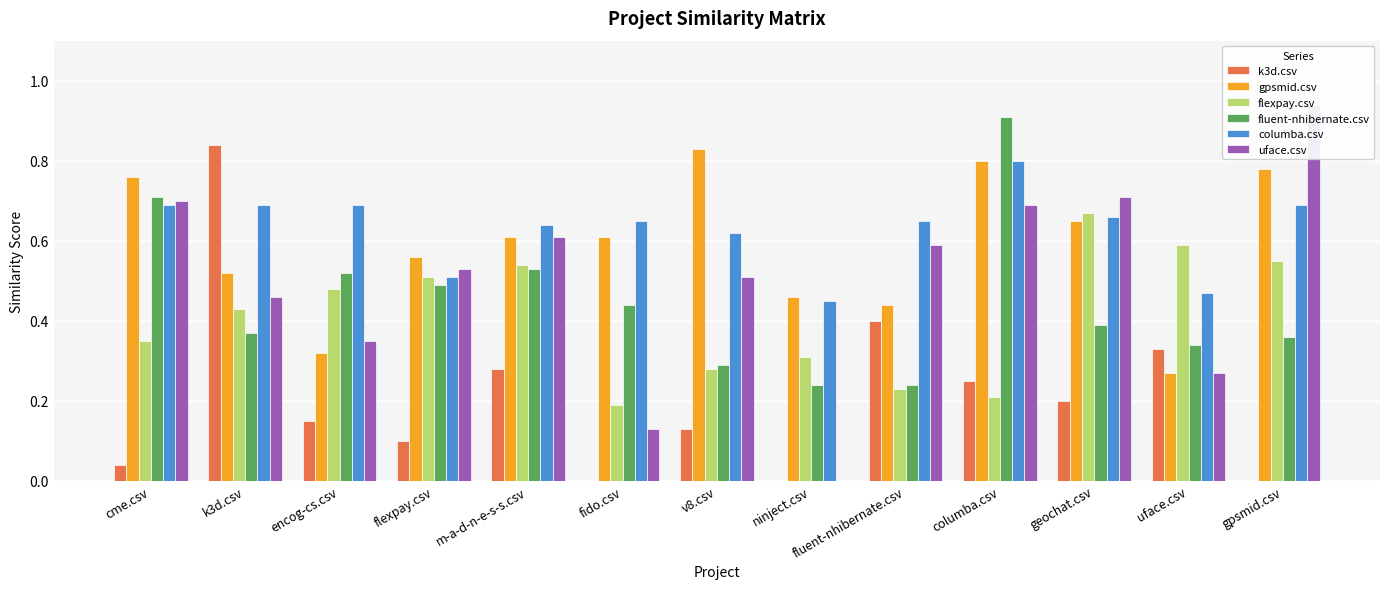

At which label is flexpay.csv closest to 0?

fido.csv